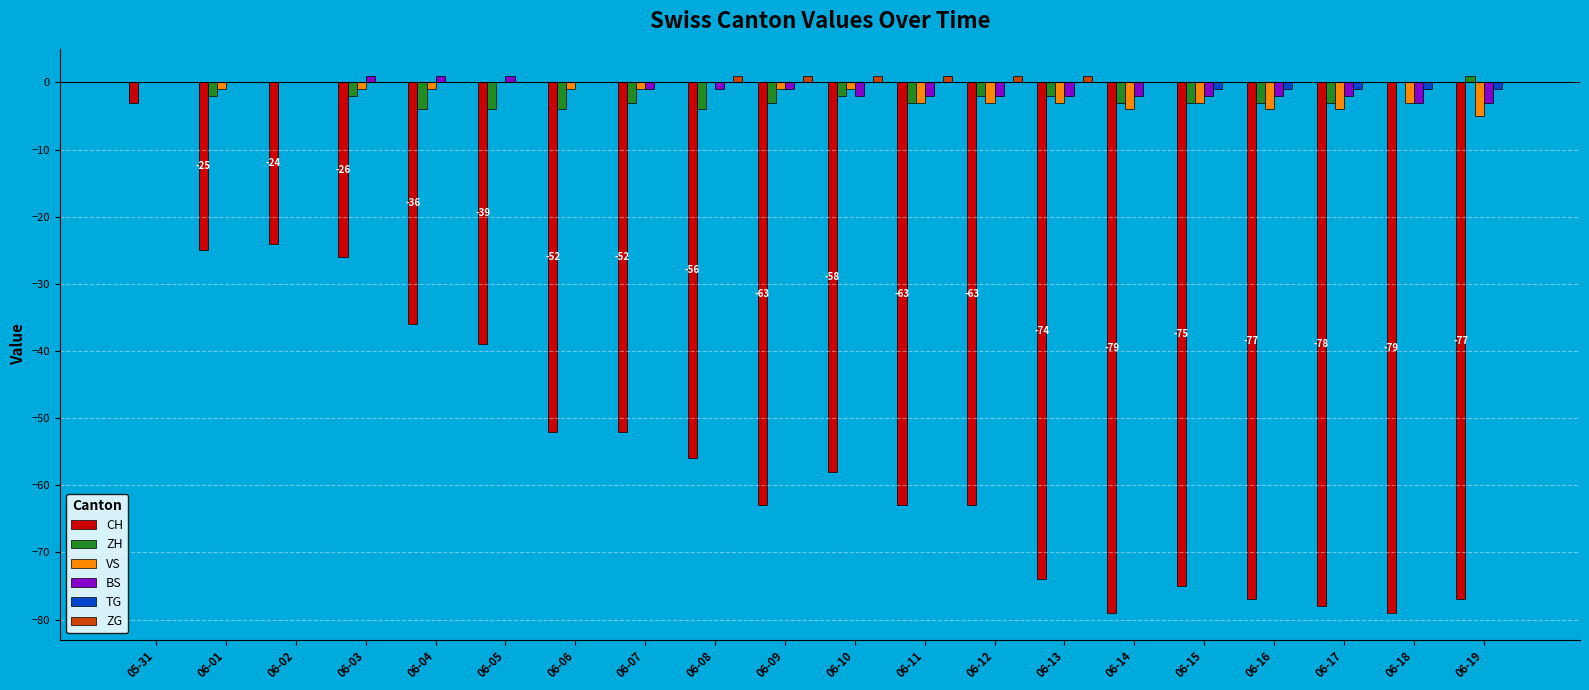

At which category is the sum across all series the highest?

05-31